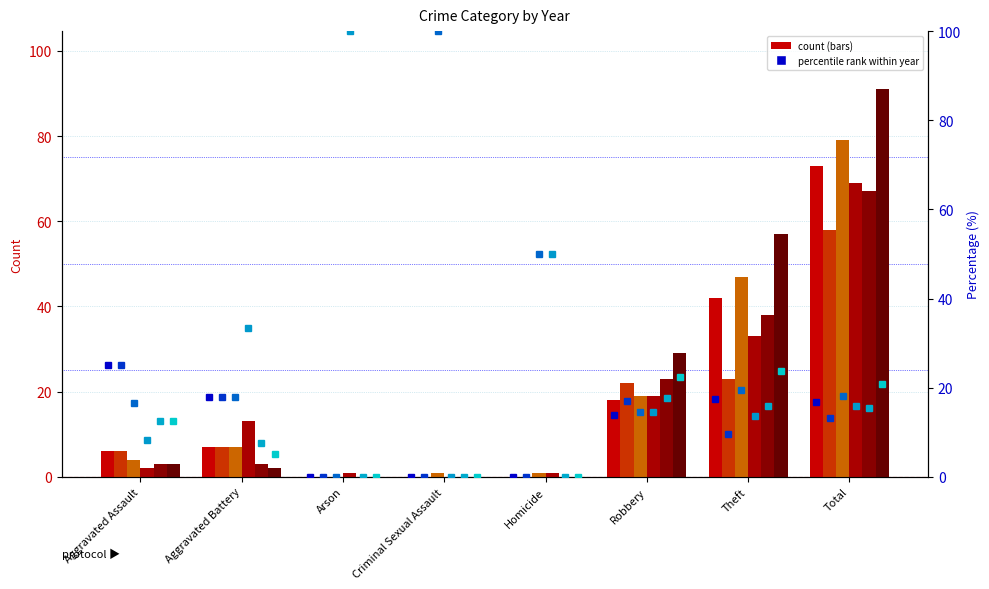

Which series has the largest total across all categories?

2016